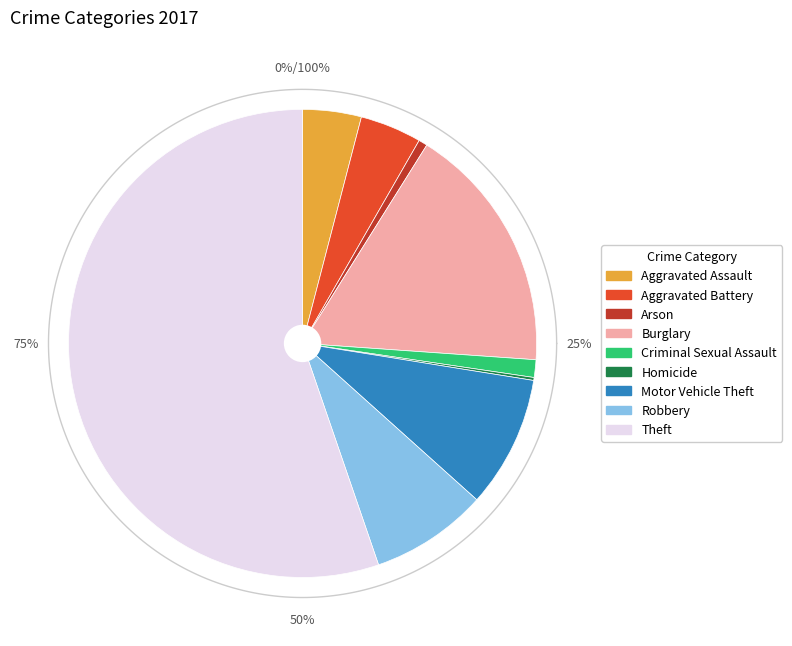

Do Arson and Aggravated Assault together represent more than half of the pie?

No